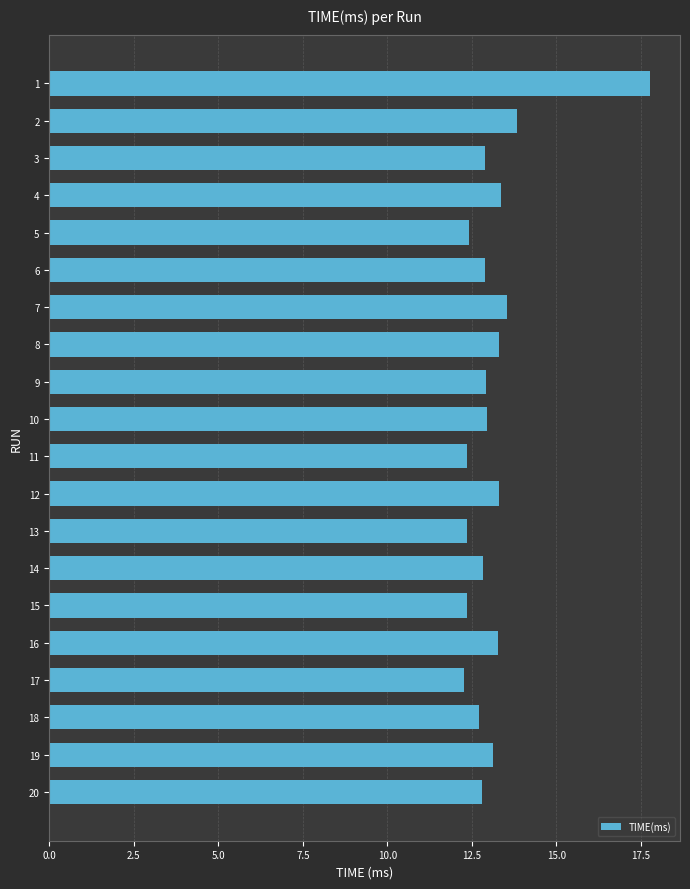

Count the number of data series in this chart.

1